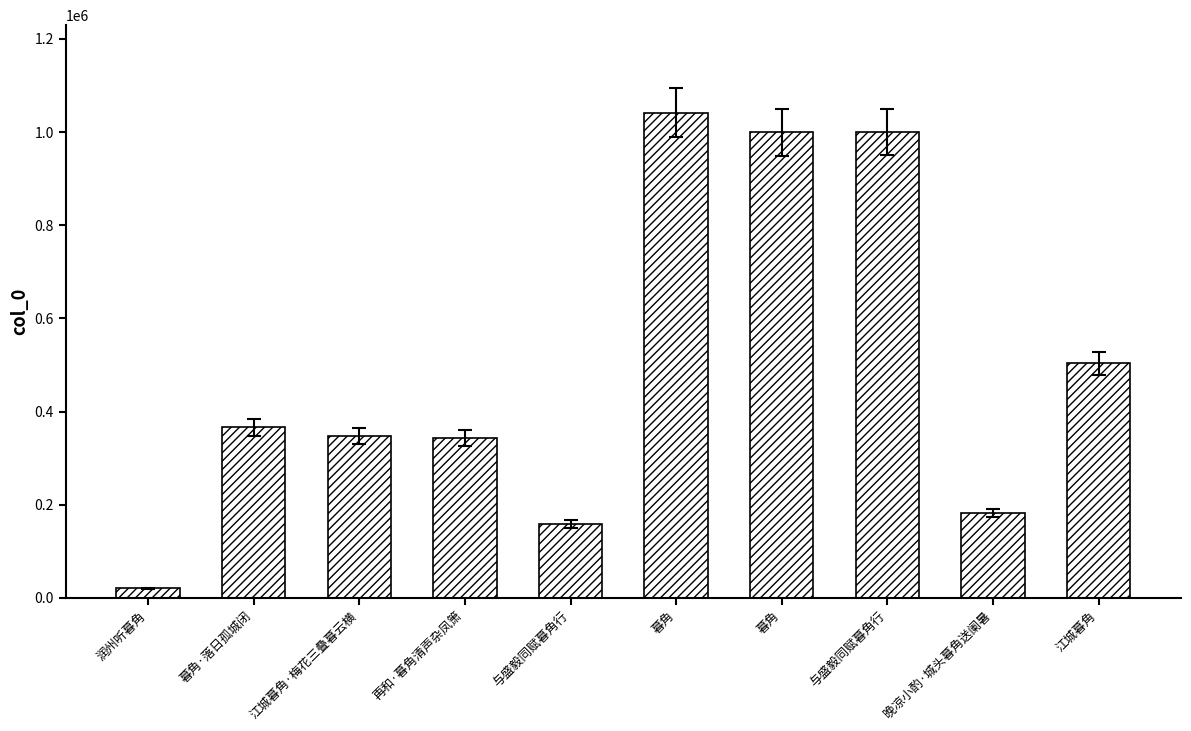

Where does the data first go above 366538?

暮角